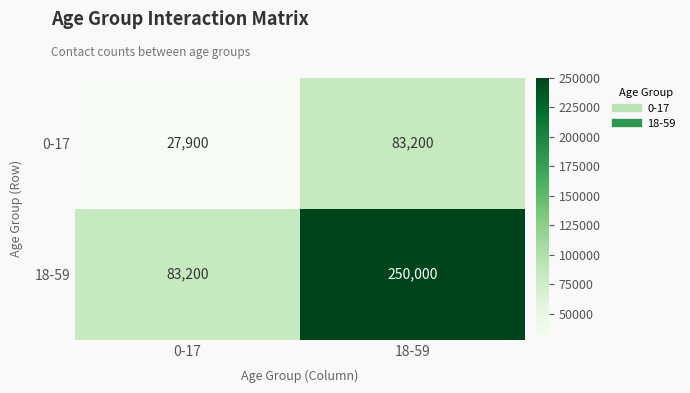

What is the difference between the 0-17 values at 0-17 and 18-59?

55300